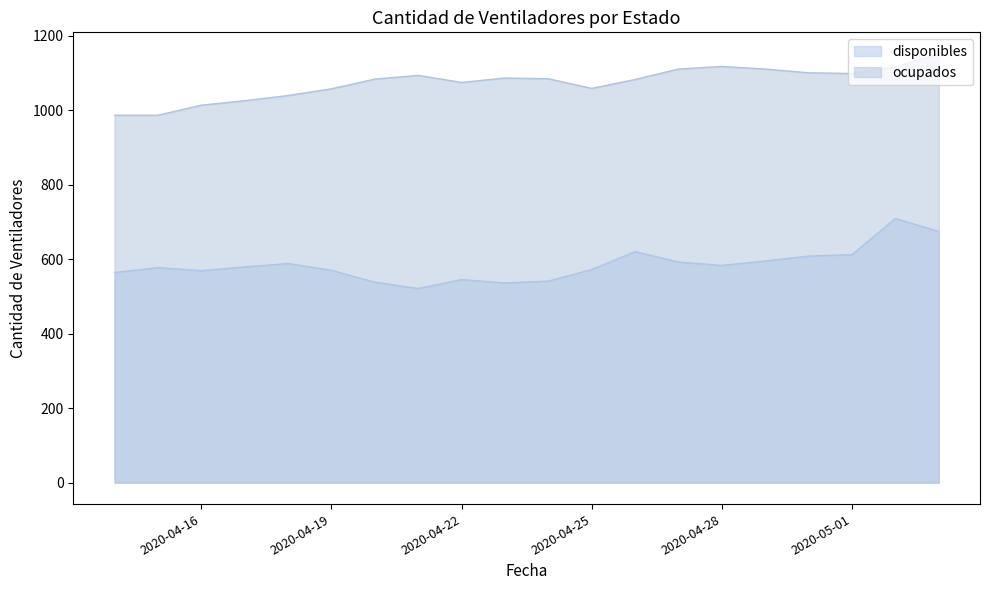

At how many categories does at least one series exceed 1119?

1